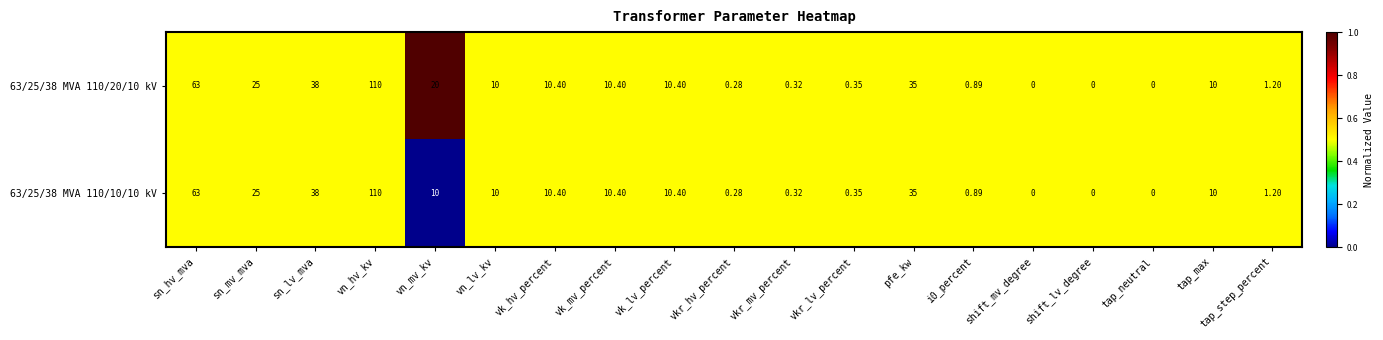

At which category is the sum across all series the highest?

vn_hv_kv